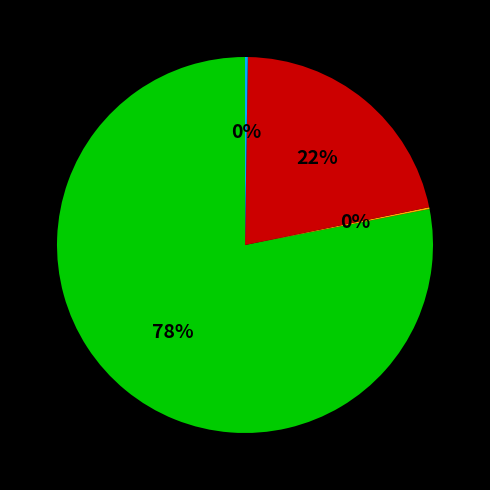

To the nearest percent, what is the average slice percentage?

25%